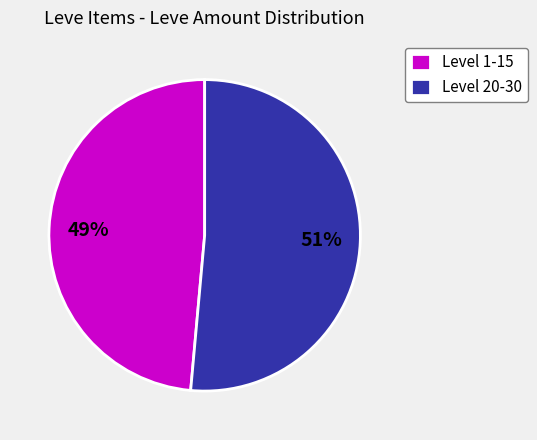

What is the largest slice in the pie chart?

Level 20-30